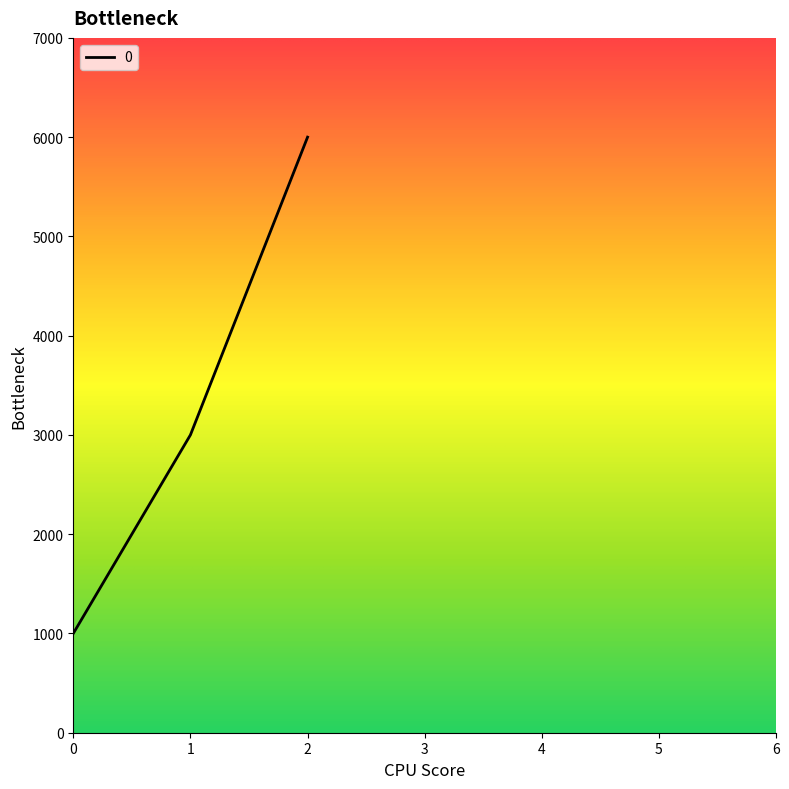

Read the value at 2, to the nearest 100.

6000